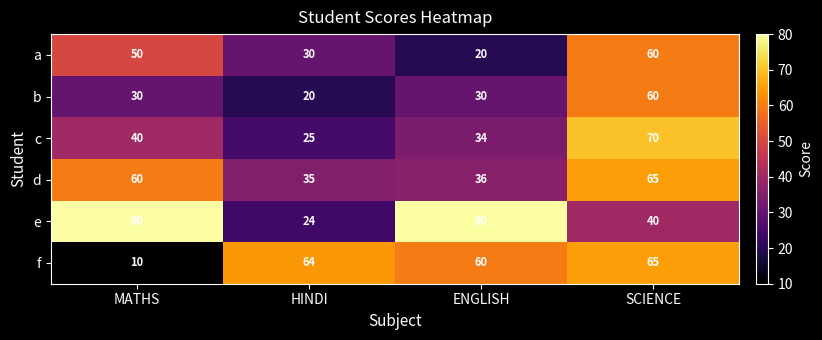

The b series shows 60 at SCIENCE. True or false?

True